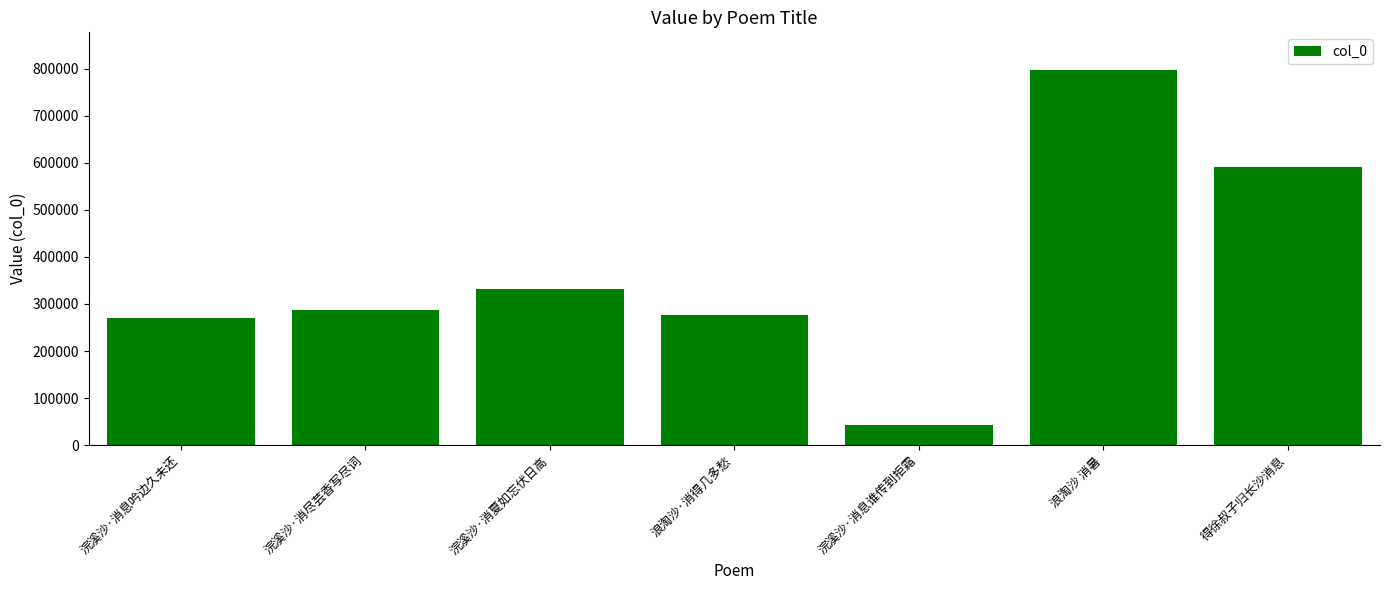

The value at 得徐叔子归长沙消息 is 591690. True or false?

True